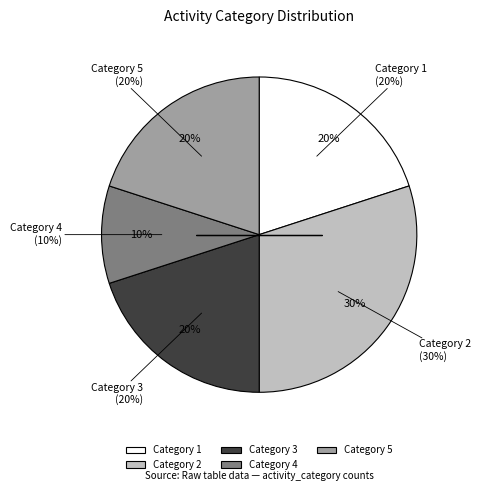

Is it true that 5 is 11% of the pie?

False